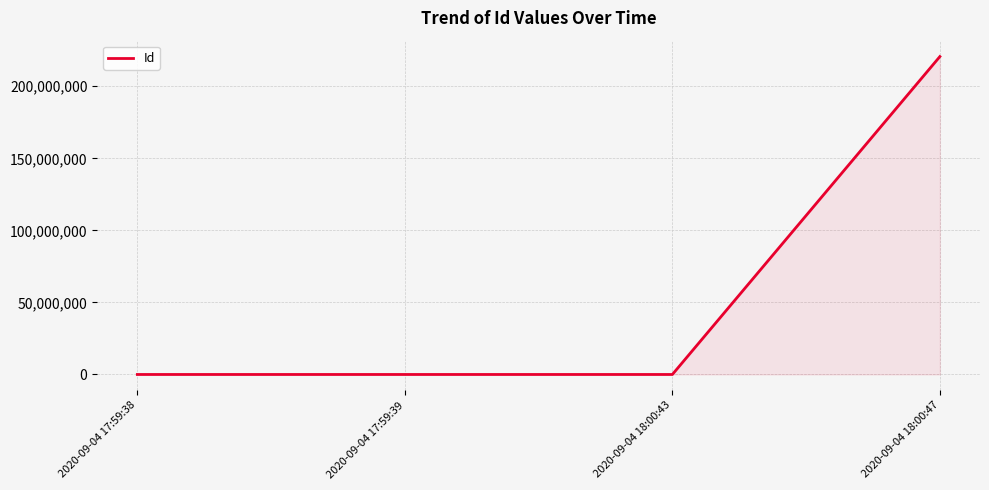

What is the smallest value displayed?

4